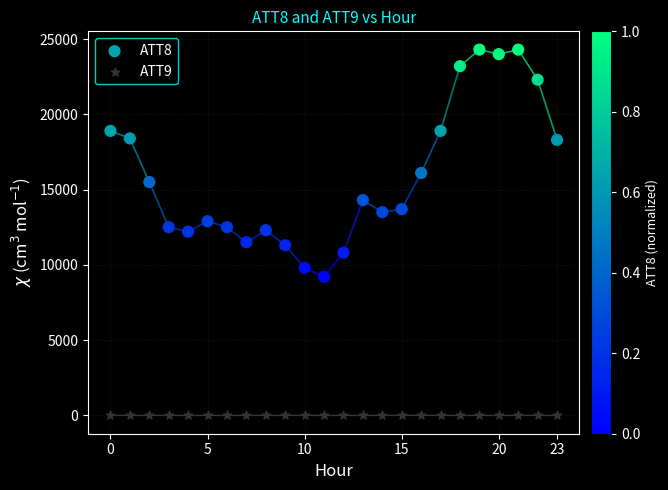

Which series reaches the maximum Y coordinate?

ATT8